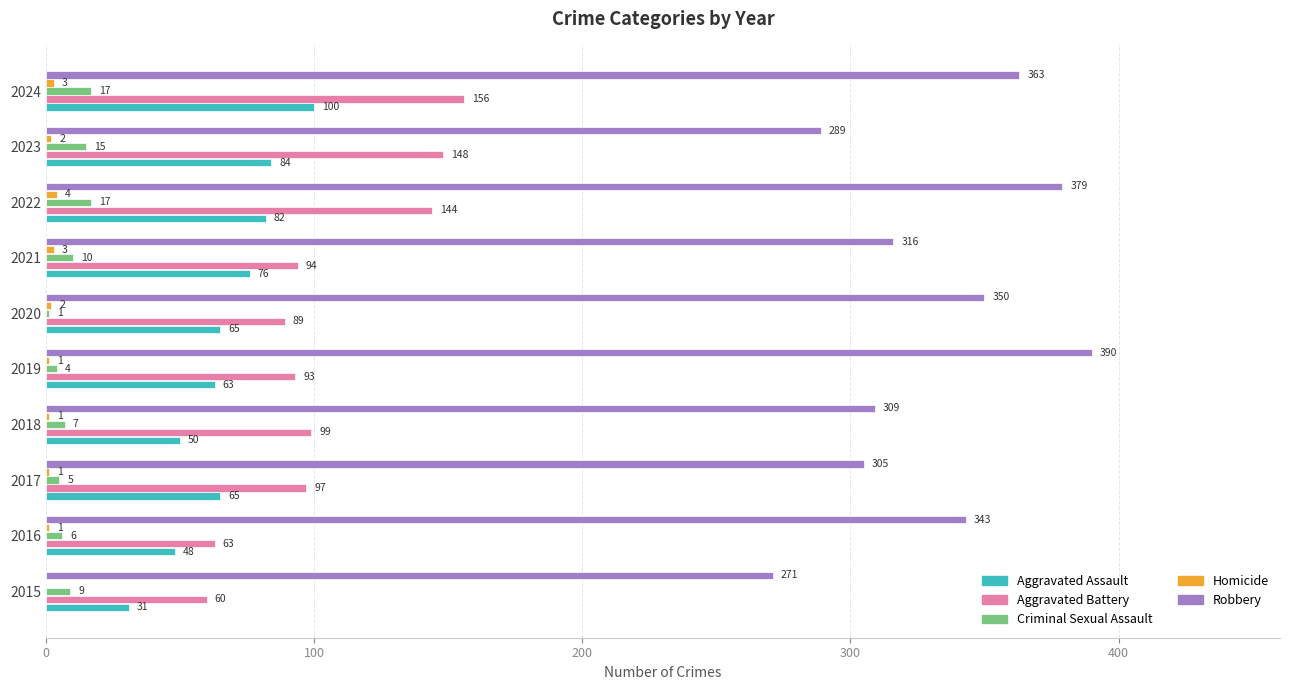

What is the maximum value for Aggravated Assault?

100